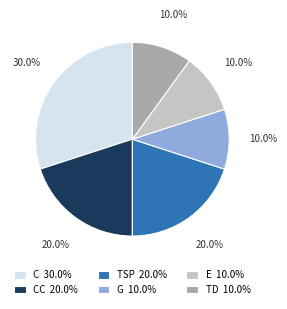

What percentage do TD 10.0% and G 10.0% together represent?

20.0%